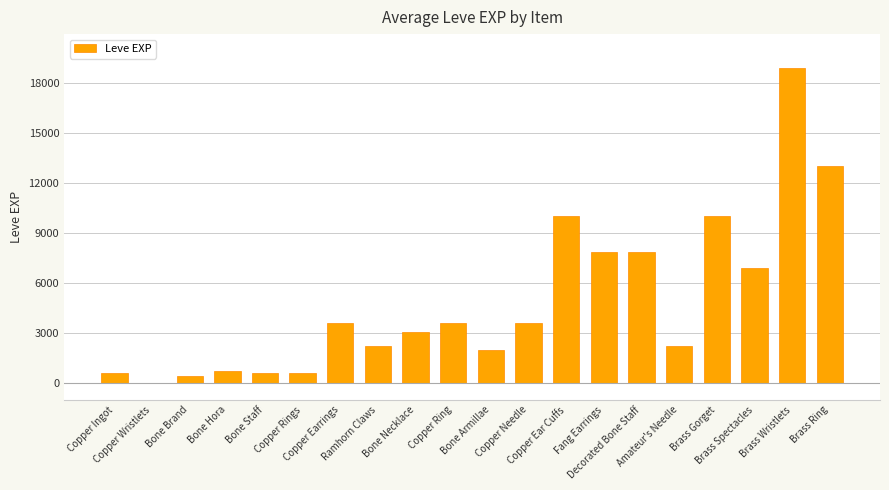

What is the greatest value displayed?

18910